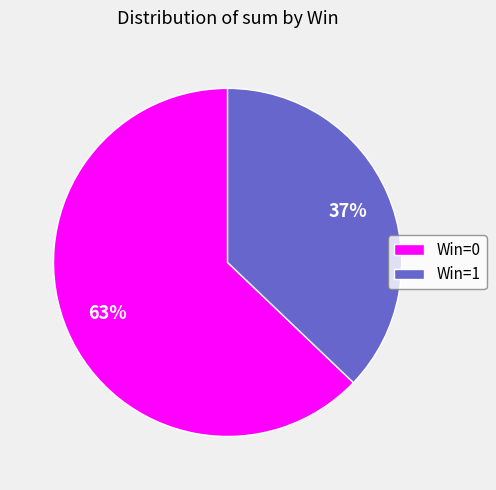

How many slices are in this pie chart?

2